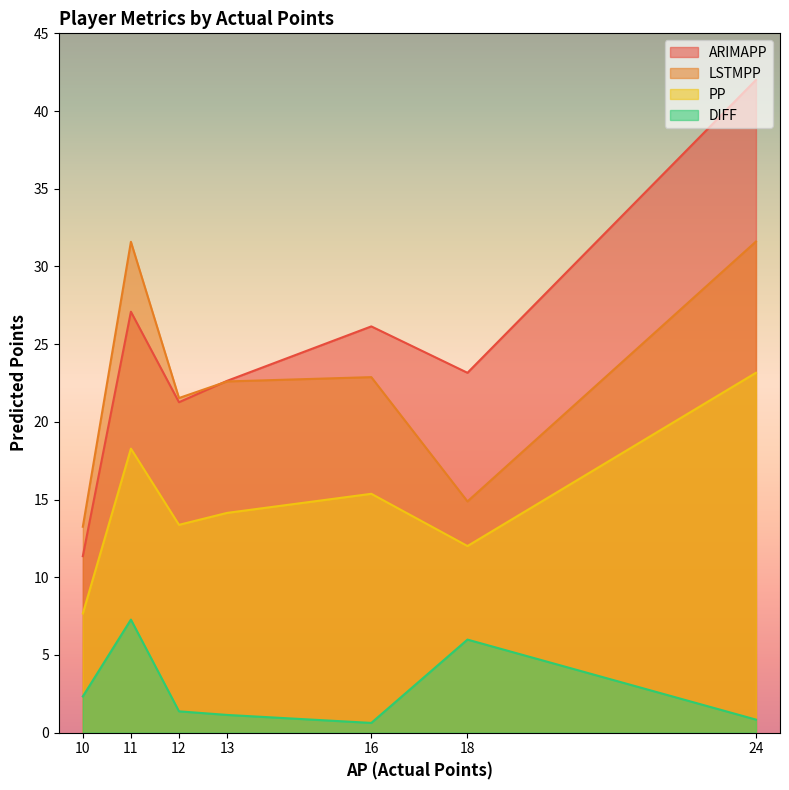

What are all the series names shown in the legend?

ARIMAPP, LSTMPP, PP, DIFF